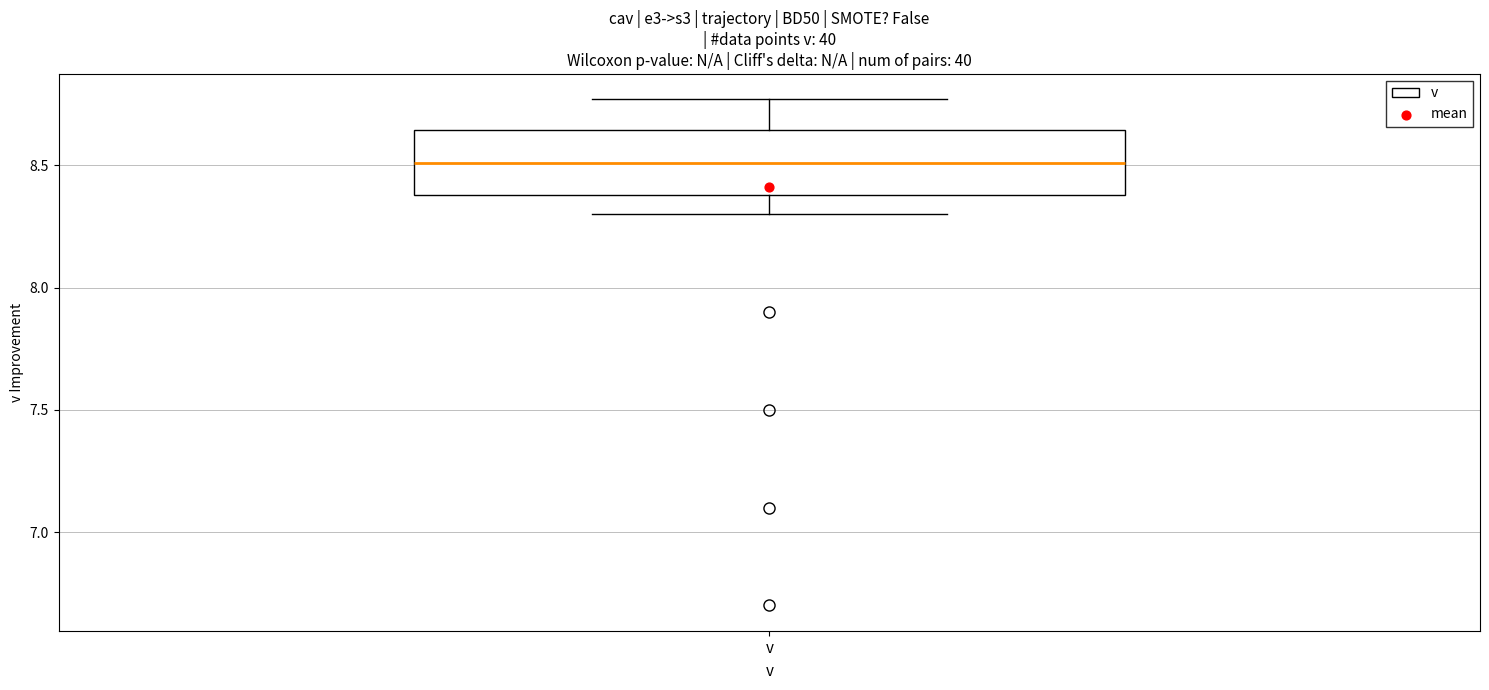

Read this box plot against the y-axis: the position of the median line, the range covered by the box, and the ends of both whiskers. The values are not printed on the chart, so give them approximately, as read against the axis.

median 8.50, box 8.40 to 8.65, whiskers 8.30 to 8.75